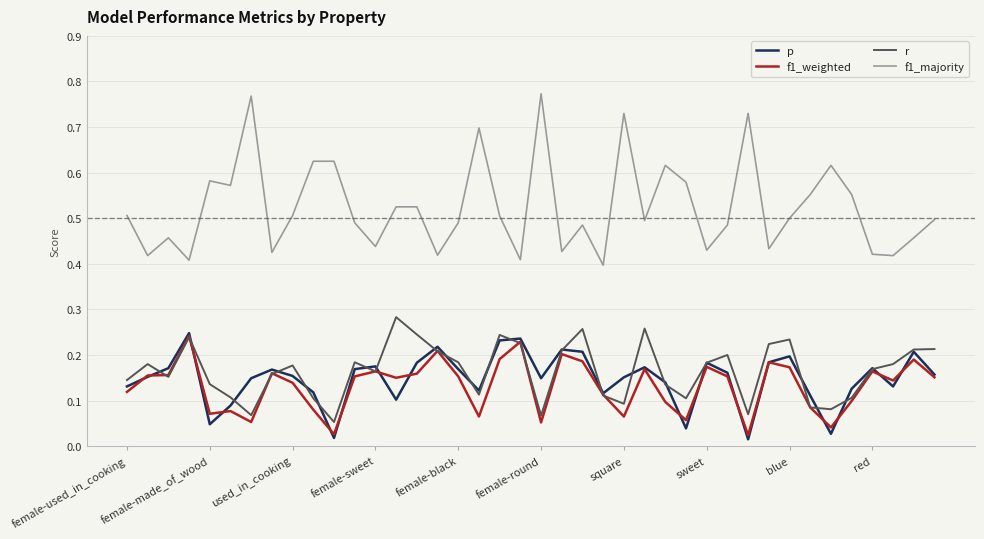

Which series has the largest total across all categories?

f1_majority